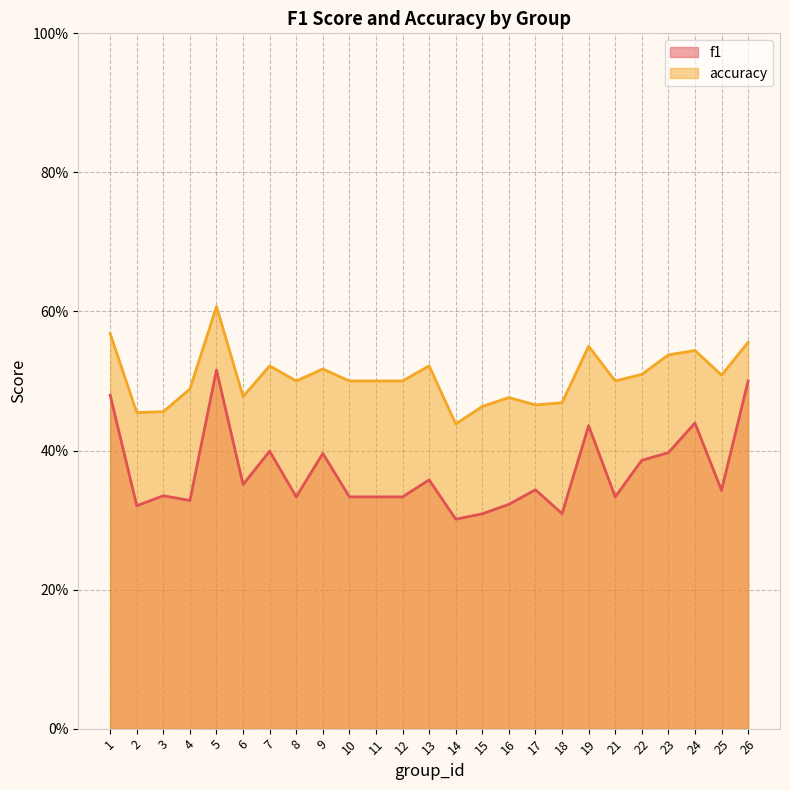

What is the total value across all series at 6?

0.8